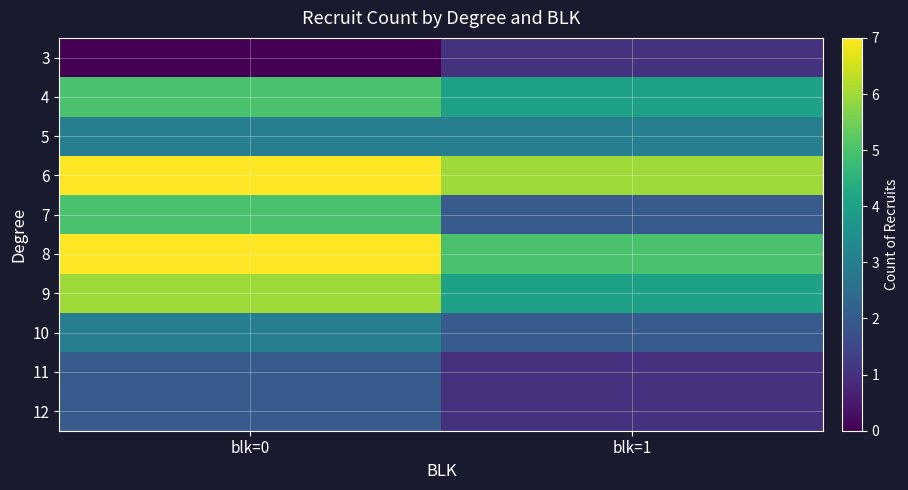

Rank the series at blk=0 from highest to lowest value.

6, 8, 9, 4, 7, 5, 10, 11, 12, 3